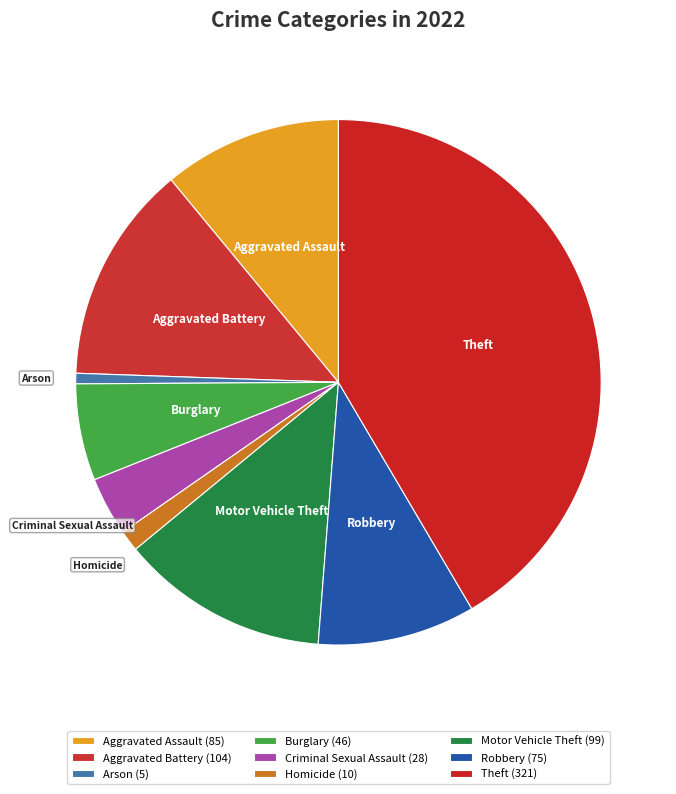

Is the sum of Aggravated Assault and Burglary greater than half?

No